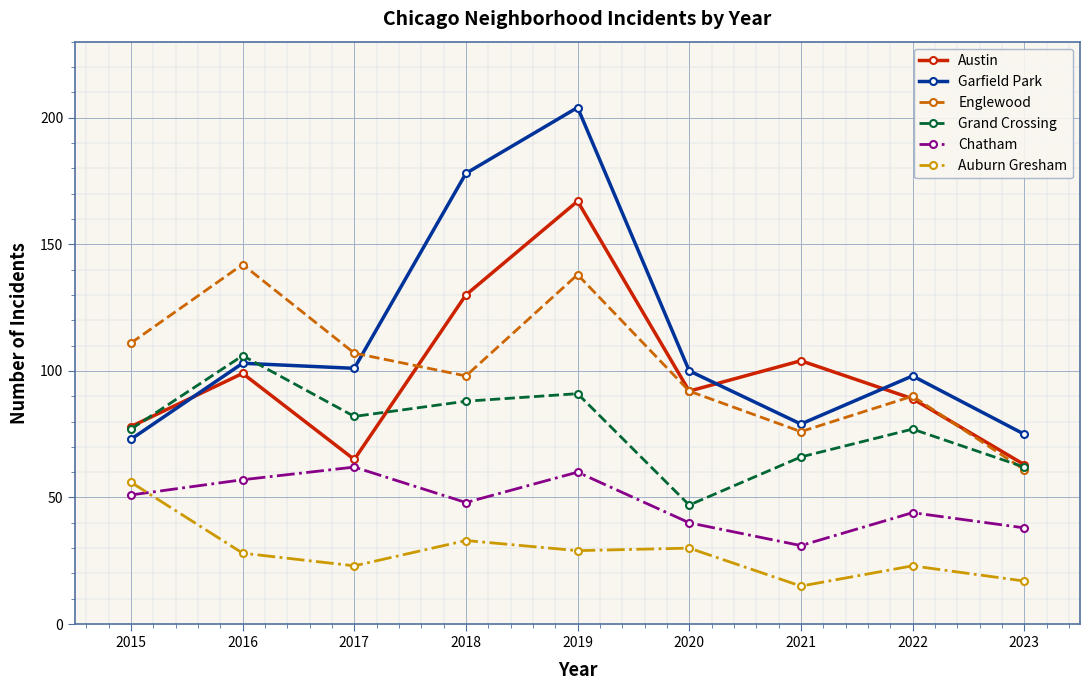

How many values in the Garfield Park series are below 100?

4